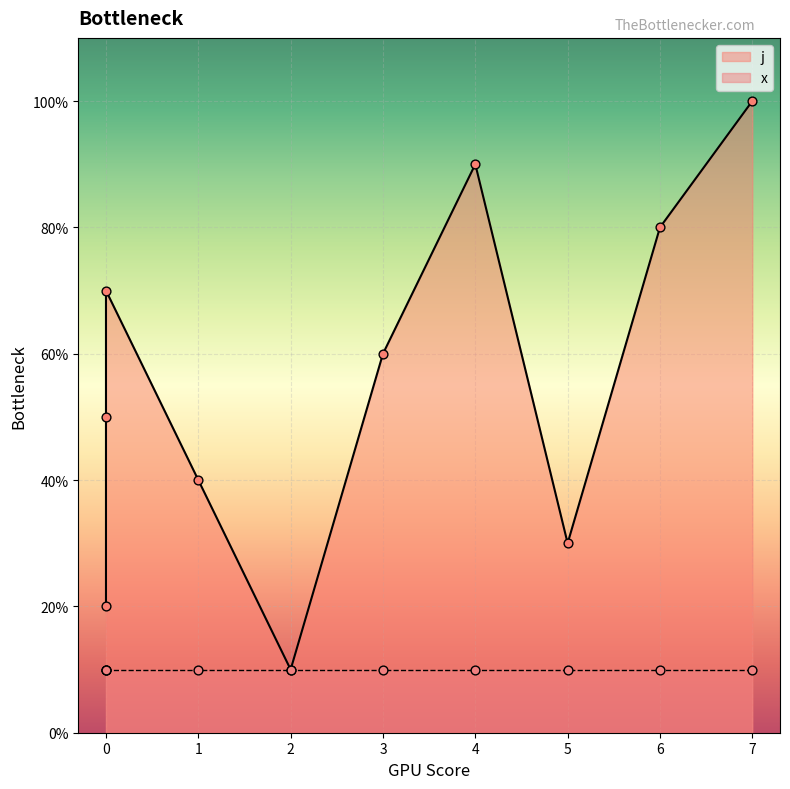

Which has a higher value, 2 or 6?

6